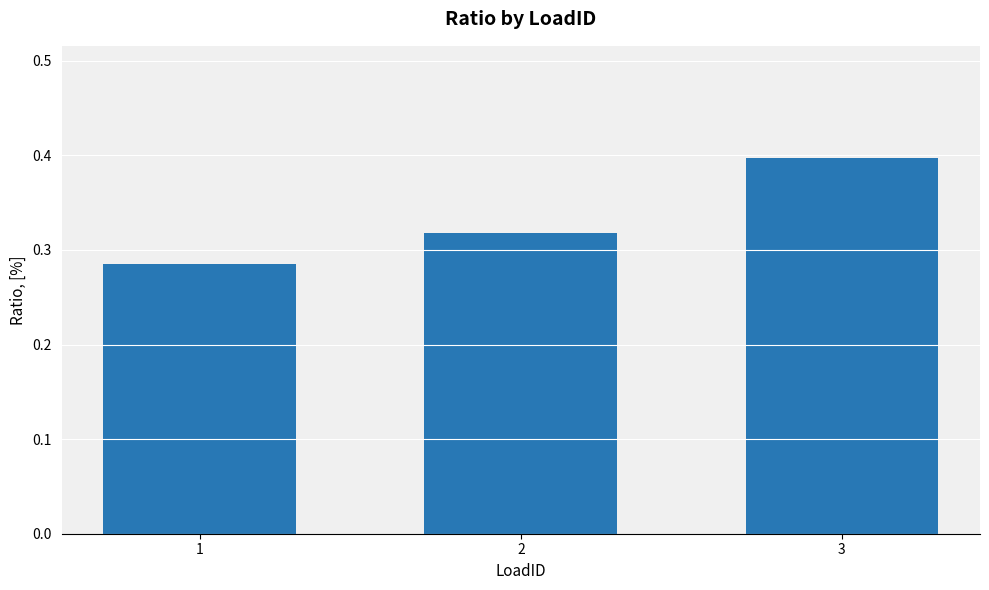

Is it true that the value at 2 is 0.2?

False